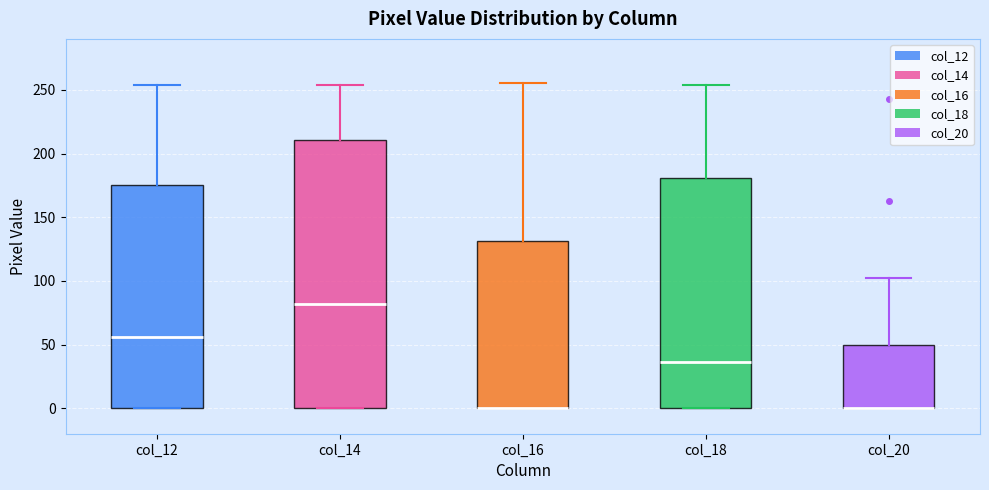

Which box is the tallest, from its lower edge to its upper edge?

col_14